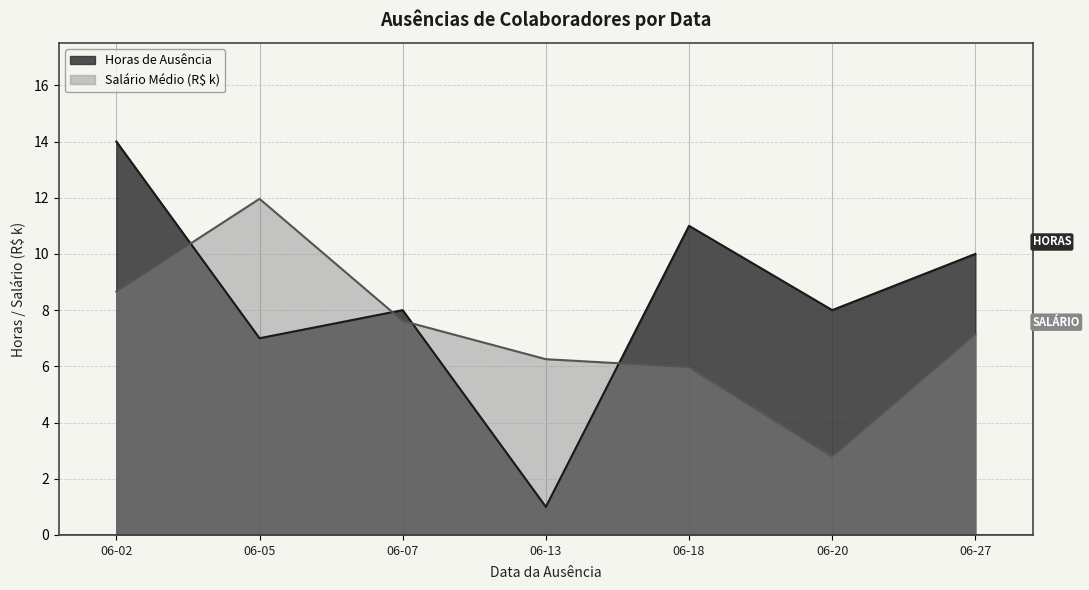

Reading left to right, list all the values displayed in this chart.

Horas de Ausência: 14.0	7.0	8.0	1.0	11.0	8.0	10.0
Salário Médio (R$ k): 8.7	12.0	7.6	6.3	6.0	2.8	7.1